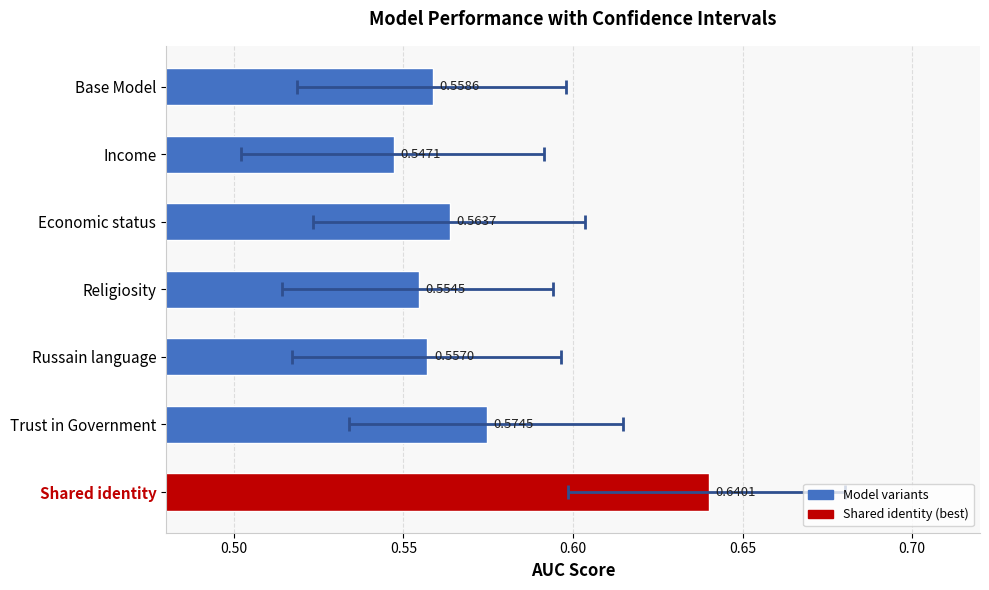

Is it true that the value at Religiosity is 0.9?

False